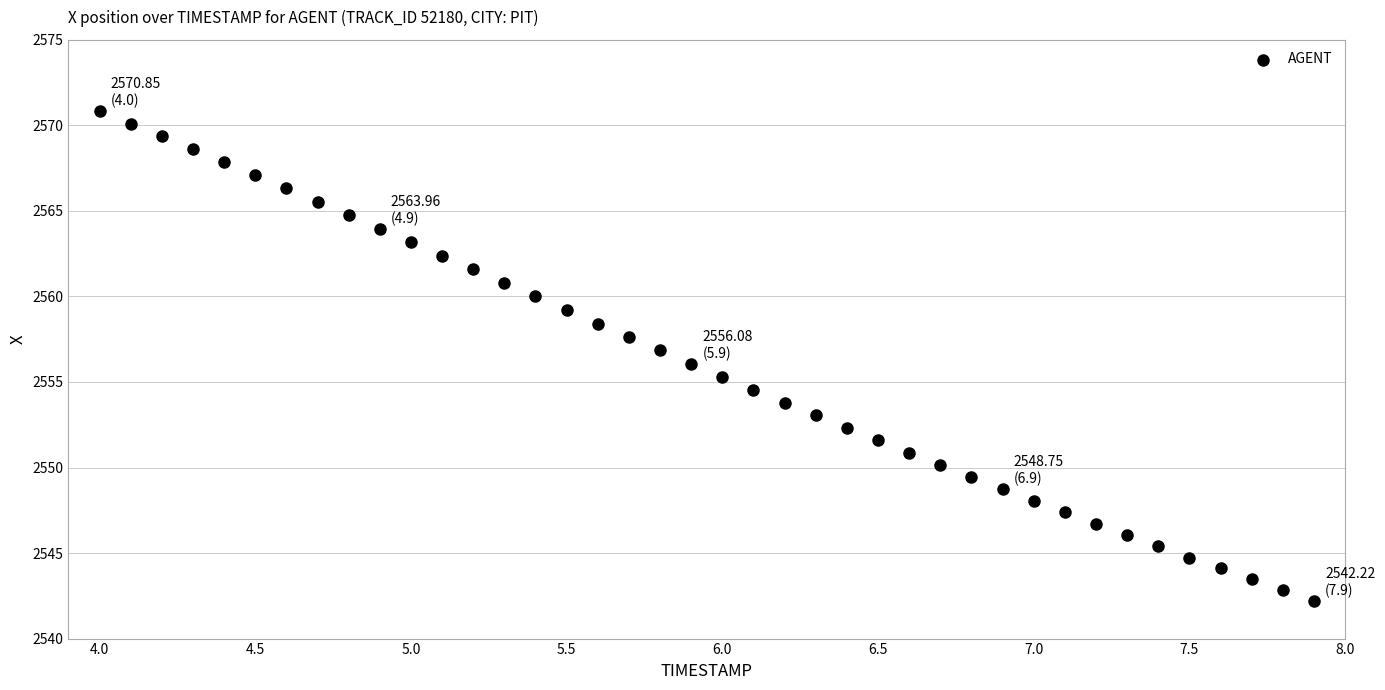

What is the range of X values (max minus min)?

3.9